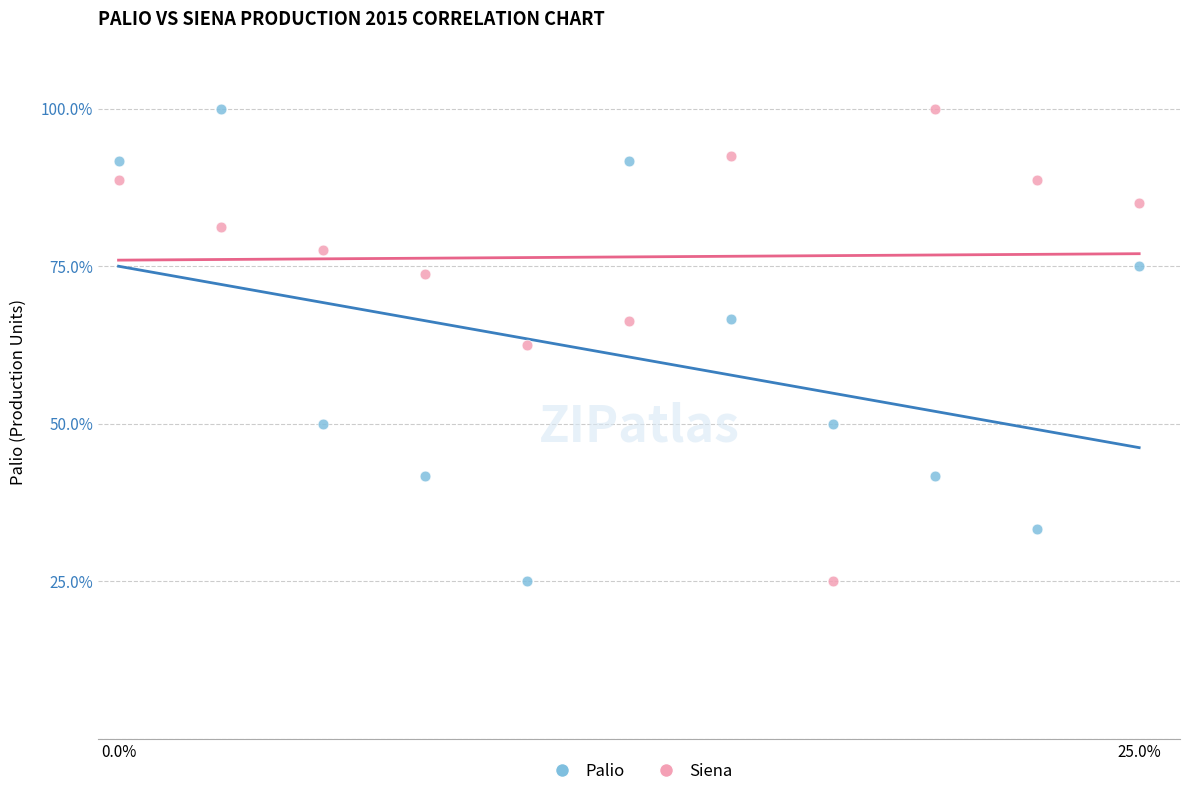

Across all data points, what is the range of Y values (max minus min)?

75.0